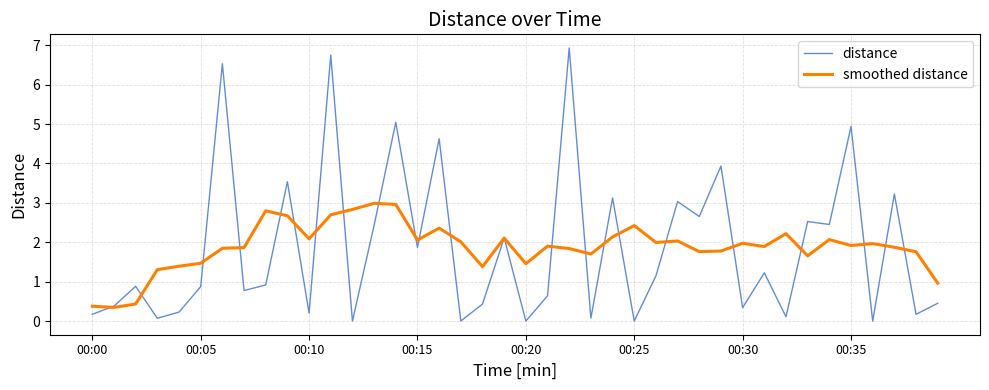

List the series in order of their peak value, highest first.

distance, smoothed distance